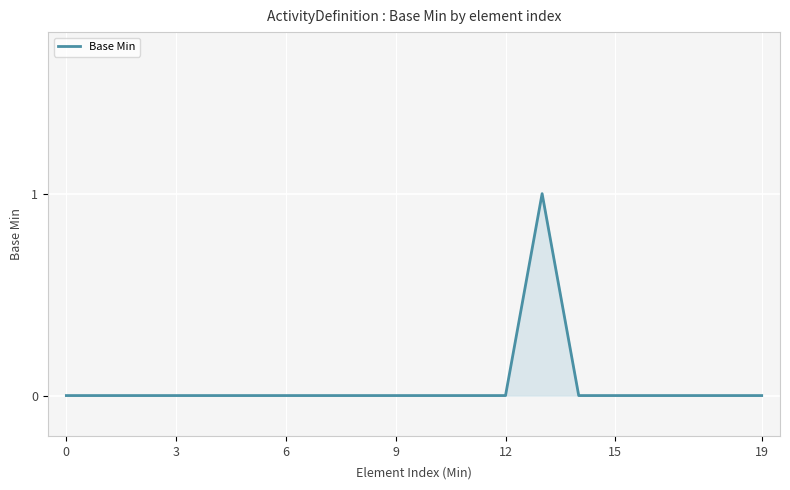

Does the chart display data point markers on the line(s)?

No